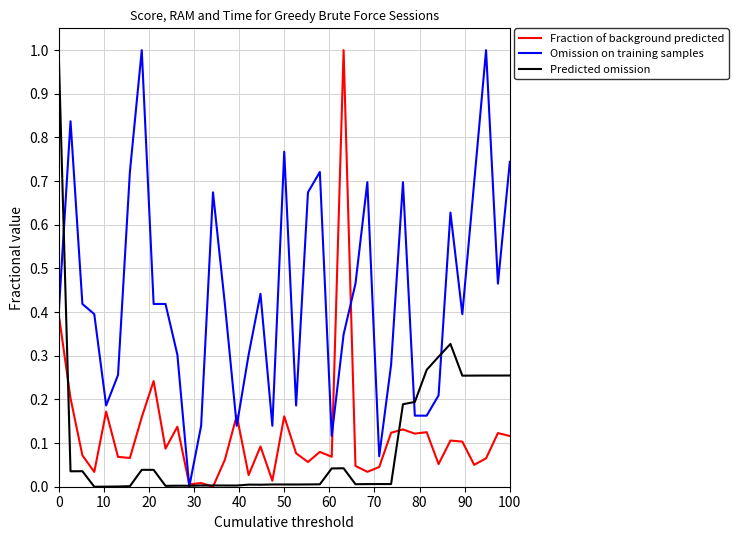

What is the highest value of the Omission on training samples series?

1.0